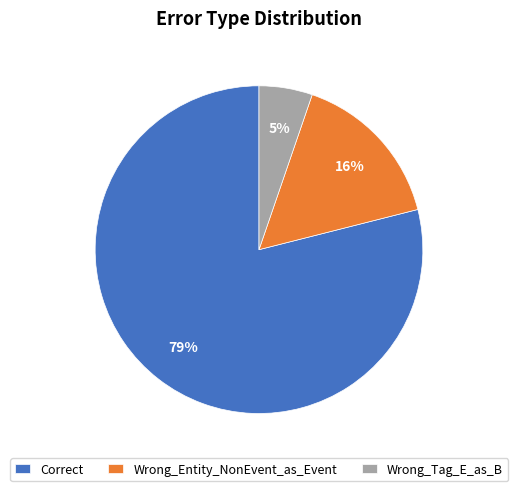

To the nearest percent, what portion does Wrong_Tag_E_as_B represent?

5%